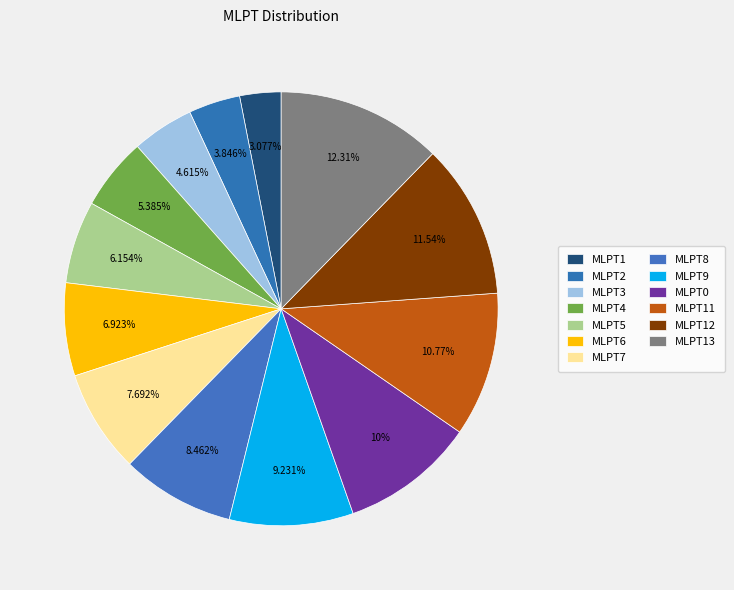

Does any single category account for the majority?

No